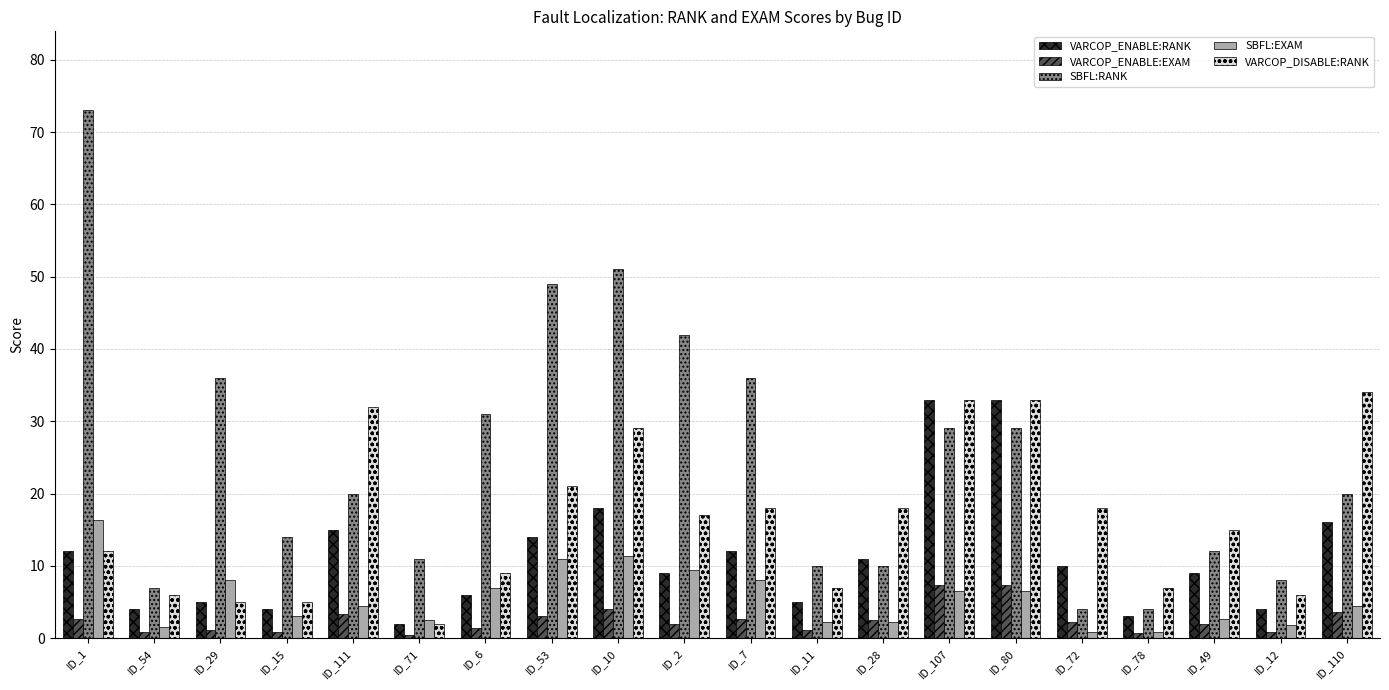

What is the value of the VARCOP_ENABLE:RANK bar at the 4th from the left?

4.0